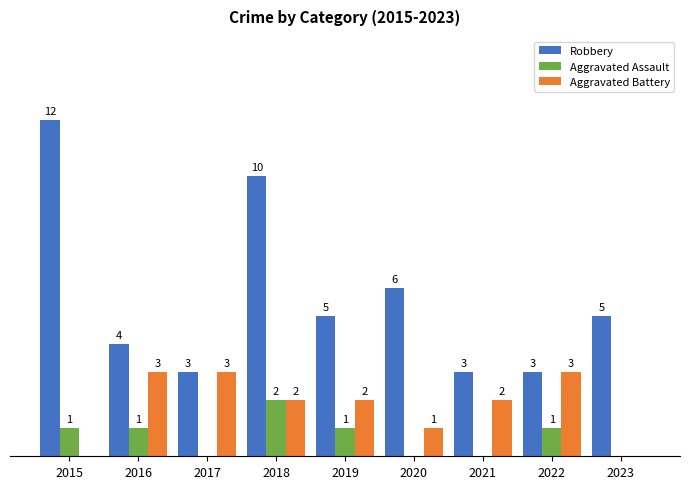

Between 2016 and 2023, which series saw the biggest shift?

Aggravated Battery